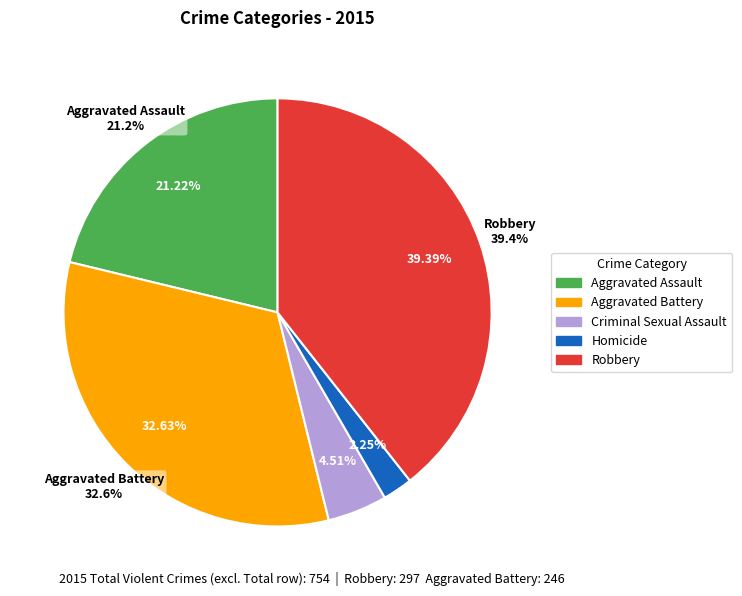

To the nearest percent, what is the combined percentage of Homicide and Aggravated Battery?

35%